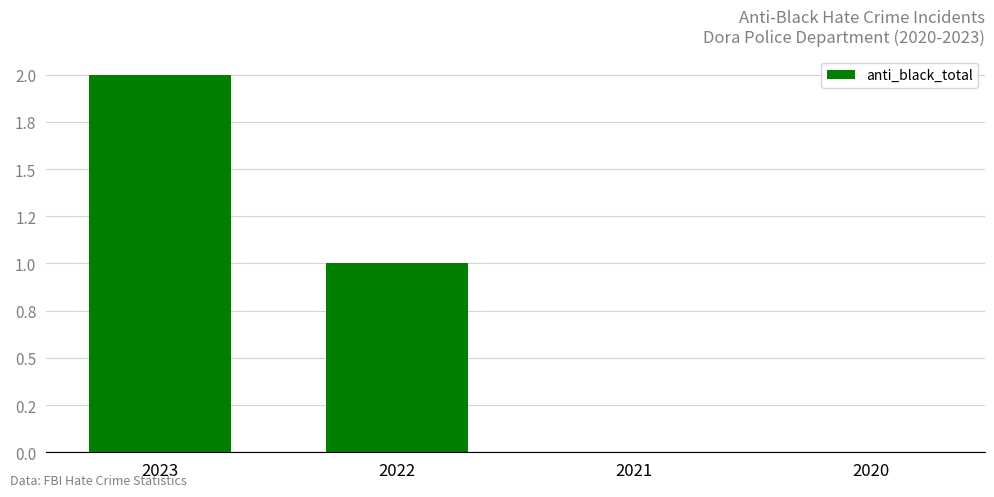

True or false: the data shows 2 at 2023.

True